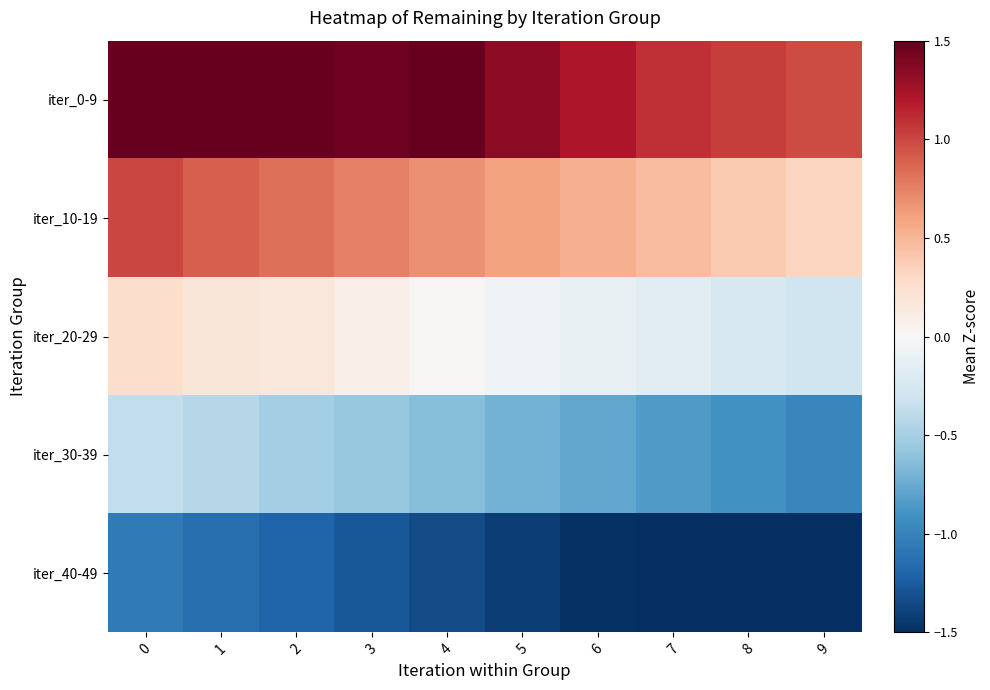

Which series has the widest spread of values?

iter_0-9